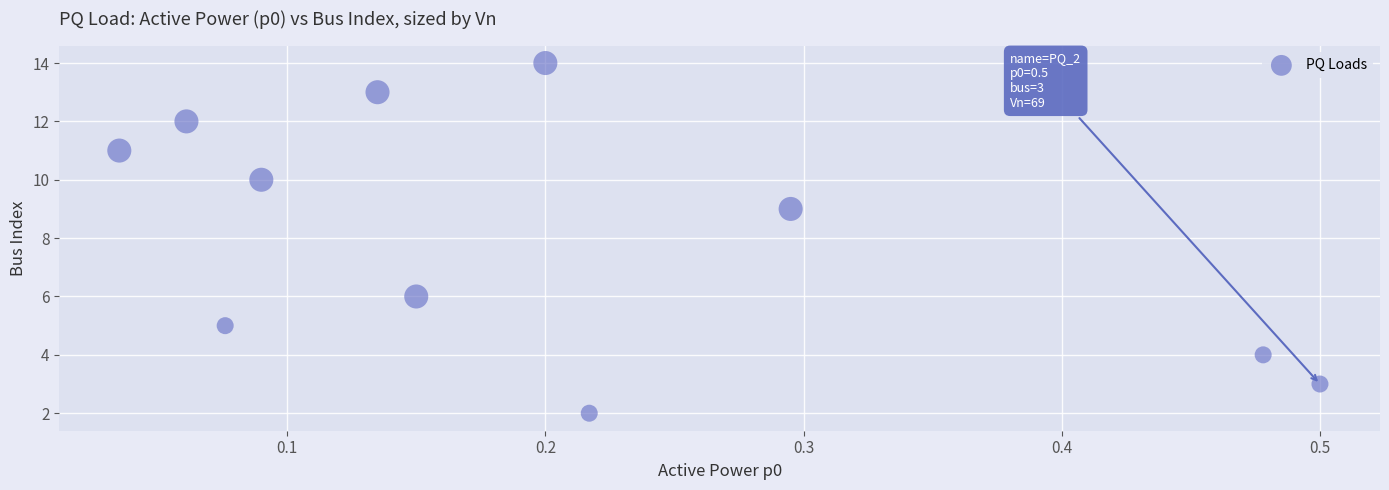

What is the range of Y values (max minus min)?

12